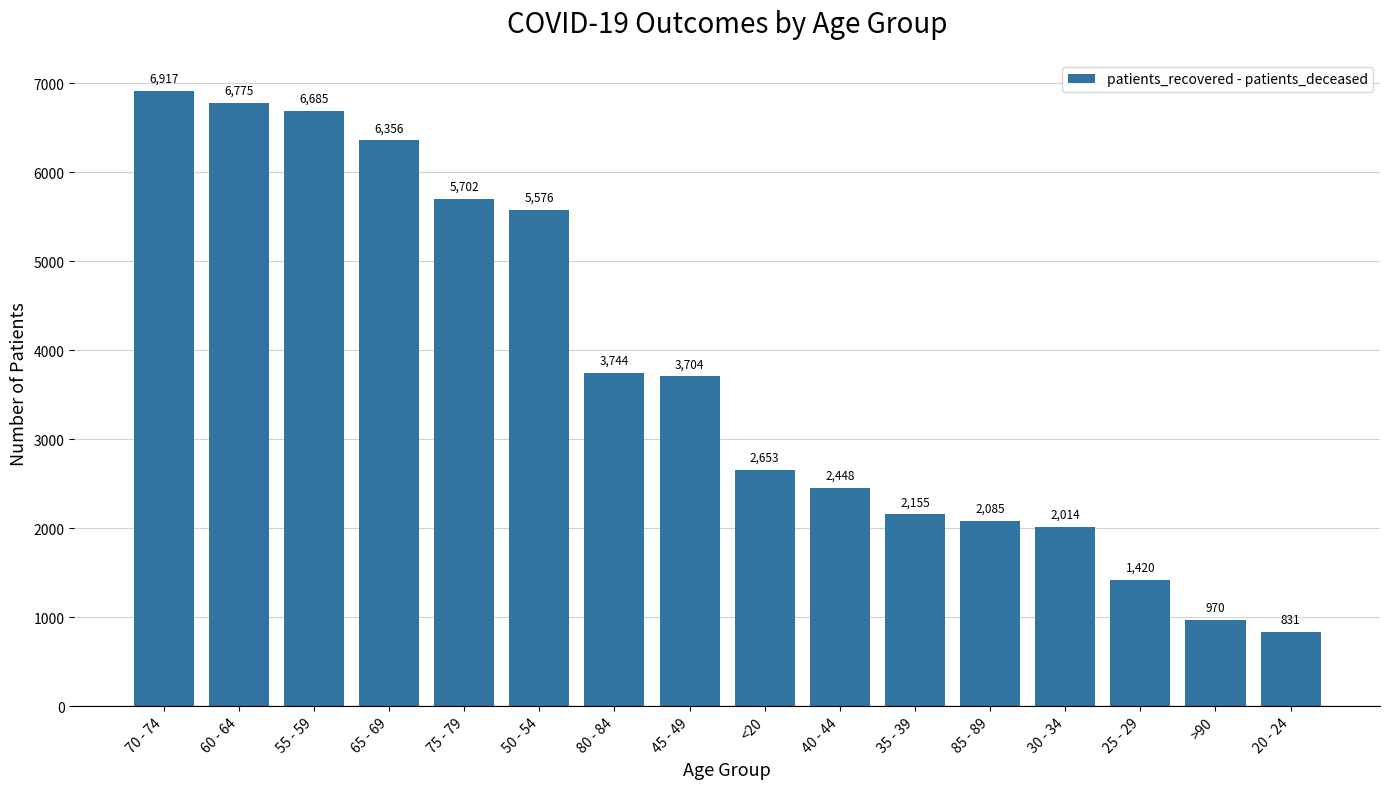

Rank the categories by value from highest to lowest.

70 - 74, 60 - 64, 55 - 59, 65 - 69, 75 - 79, 50 - 54, 80 - 84, 45 - 49, <20, 40 - 44, 35 - 39, 85 - 89, 30 - 34, 25 - 29, >90, 20 - 24